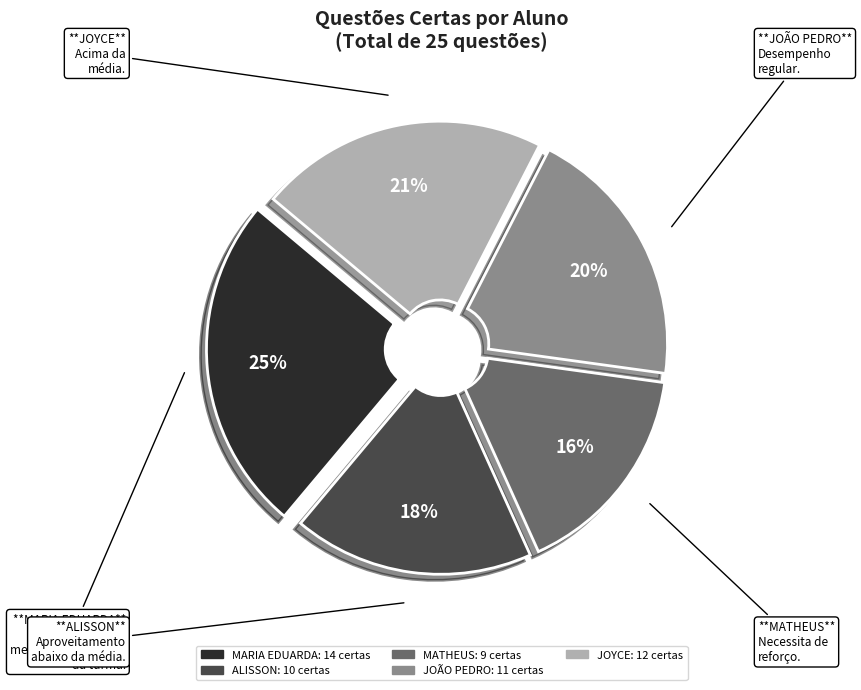

To the nearest percent, what is the difference between the largest and smallest slice percentages?

9%